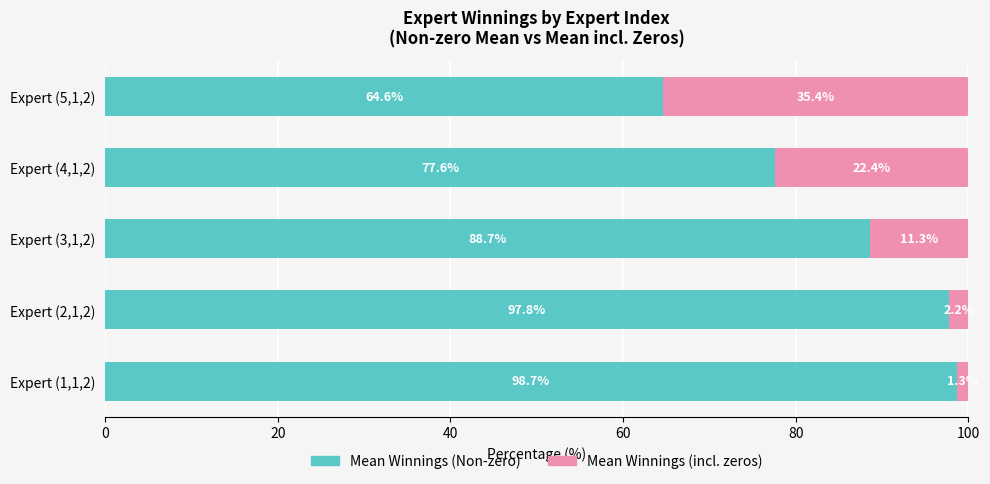

What is the approximate value of Mean Winnings (Non-zero) at Expert (4,1,2)?

77.6